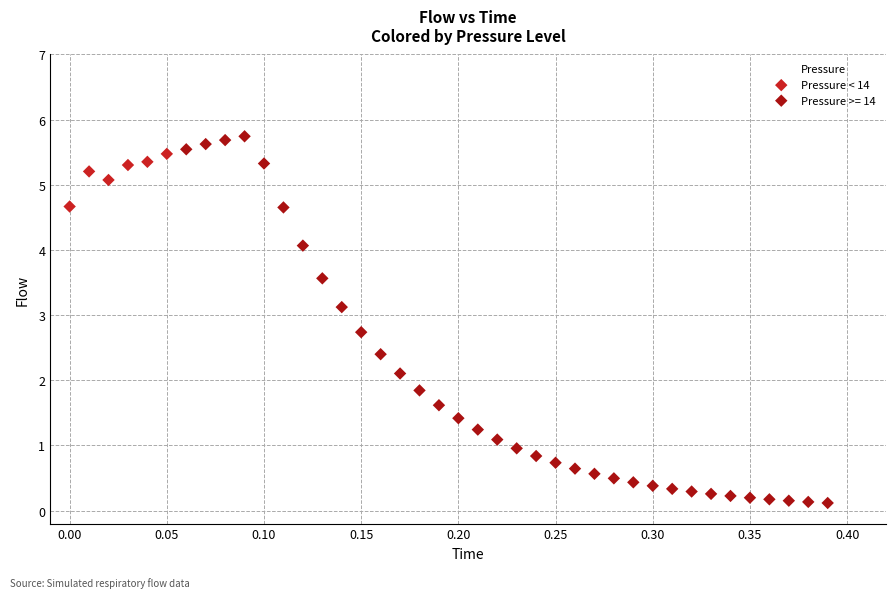

Which series contains the lowest Y value?

Pressure >= 14